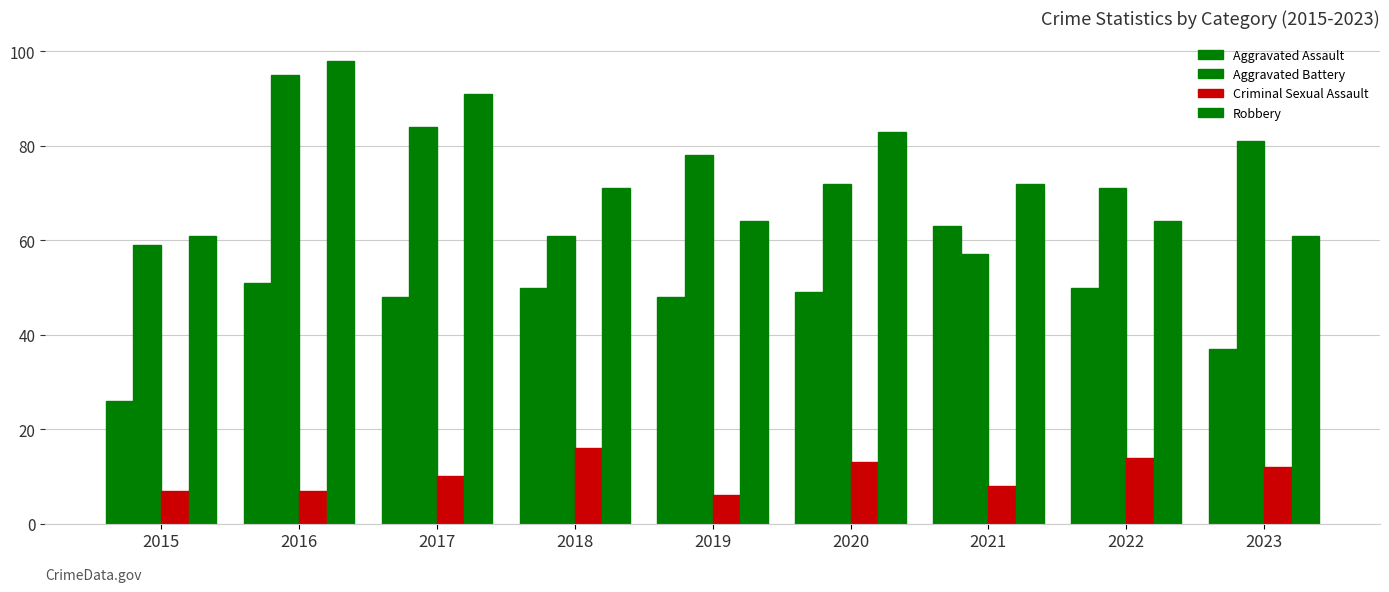

How many bars are there in total?

36